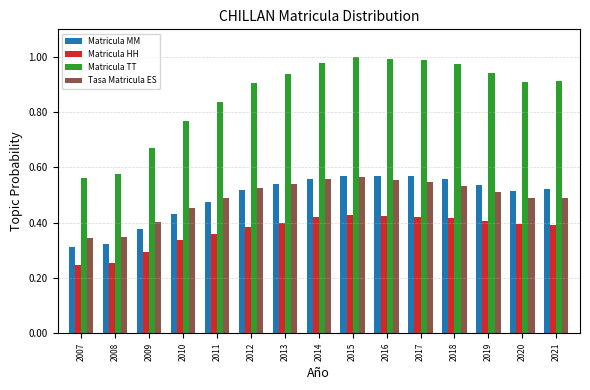

The Matricula TT series shows 1.4 at 2019. True or false?

False